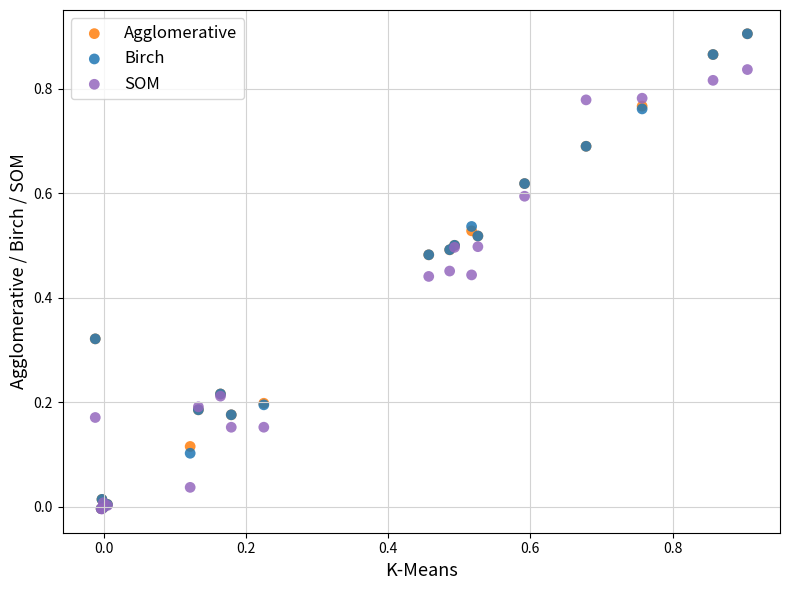

What are all the series names shown in the legend?

Agglomerative, Birch, SOM